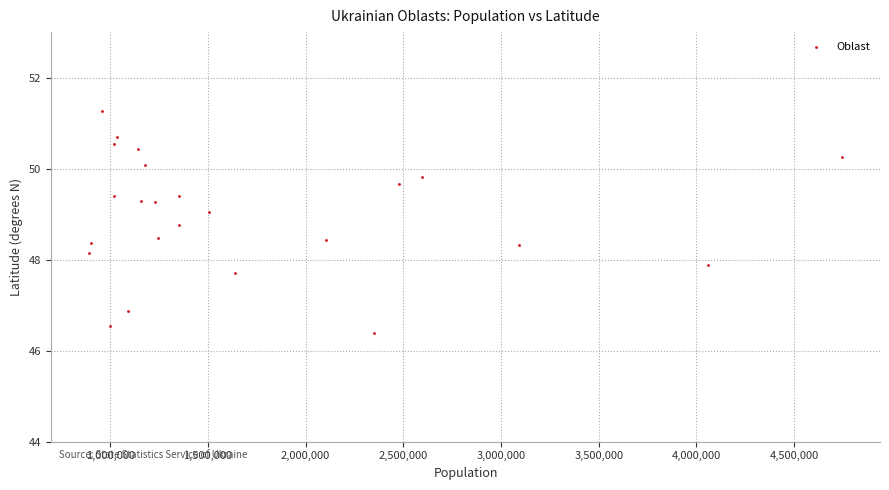

What is the range of Y values (max minus min)?

4.9